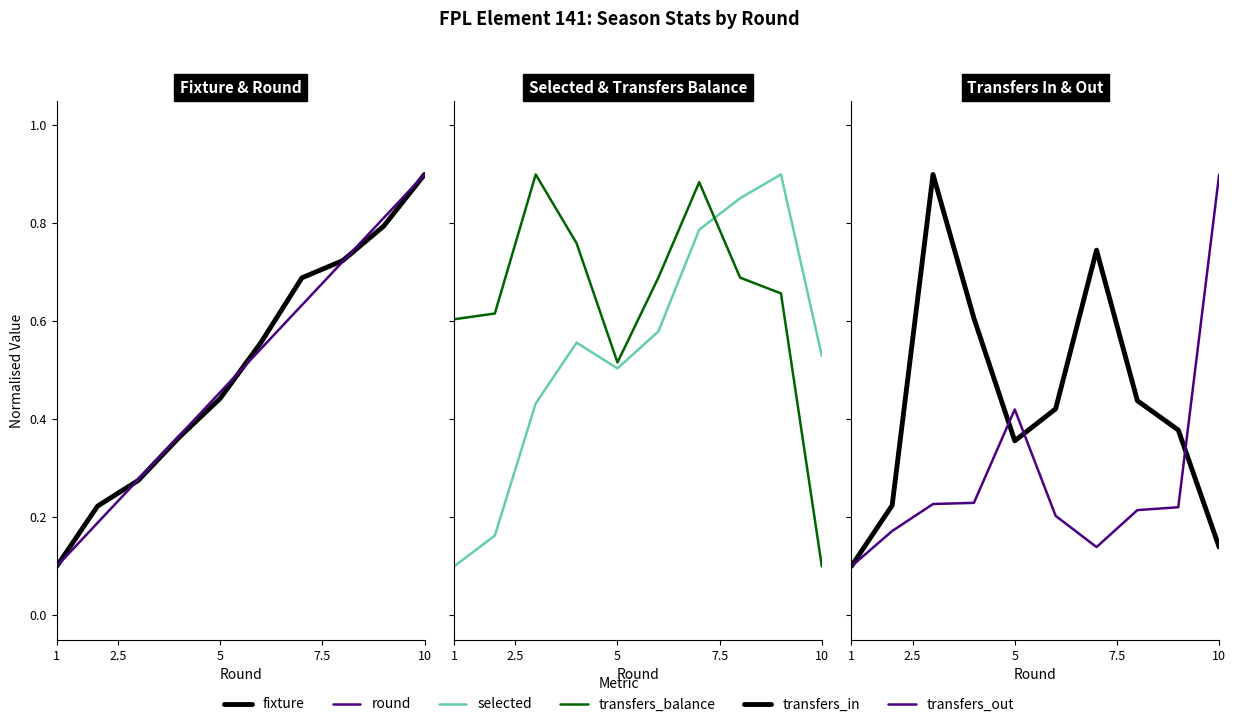

Rank the series at 1 from highest to lowest value.

transfers_balance, fixture, round, selected, transfers_in, transfers_out